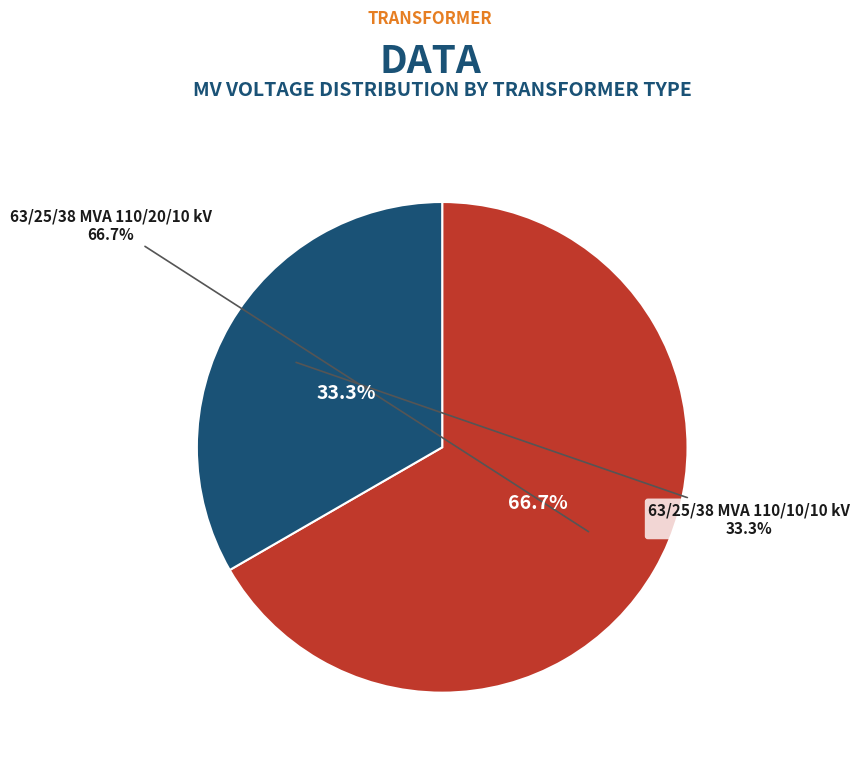

Which category accounts for the majority?

63/25/38 MVA 110/20/10 kV